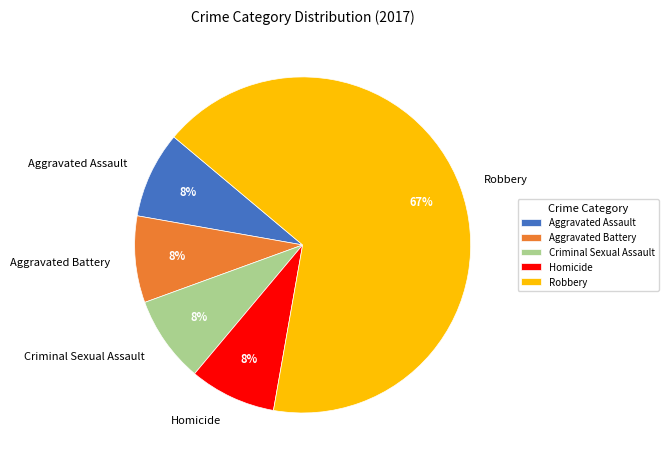

Combined, do Criminal Sexual Assault and Robbery account for over 50%?

Yes